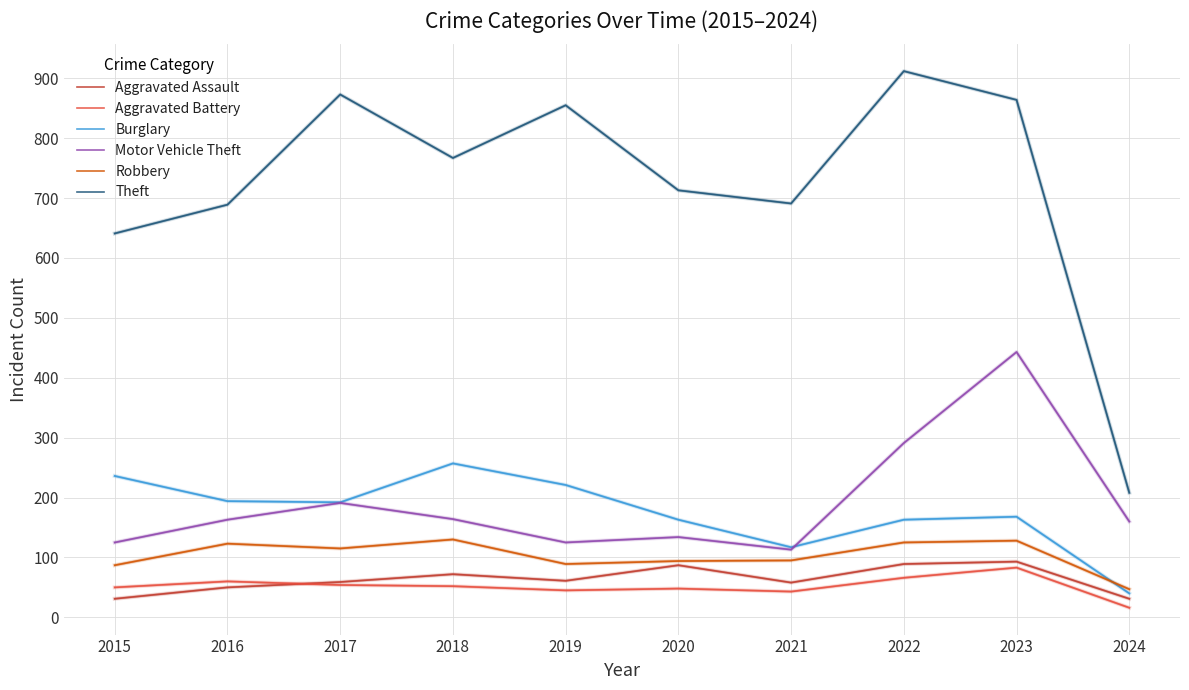

How many lines are shown in the chart?

6